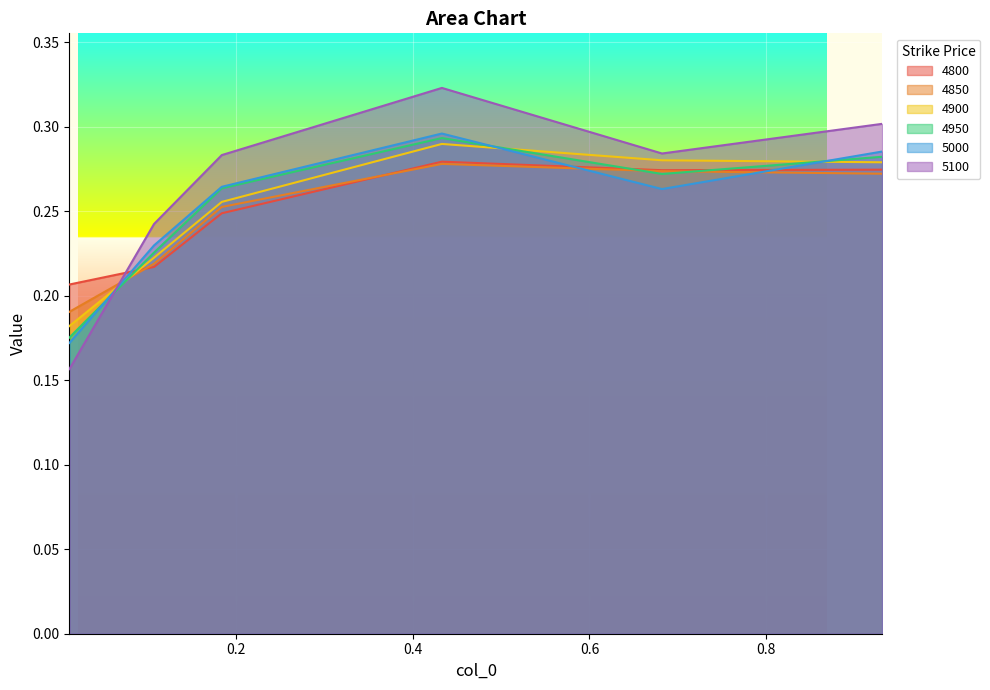

How many 5000 values are between 0 and 1?

6